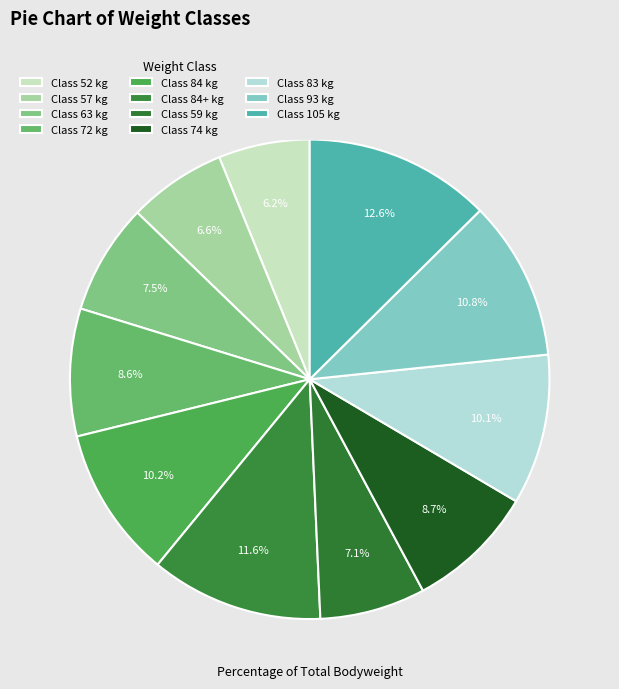

To the nearest percent, what is the average slice percentage?

9%